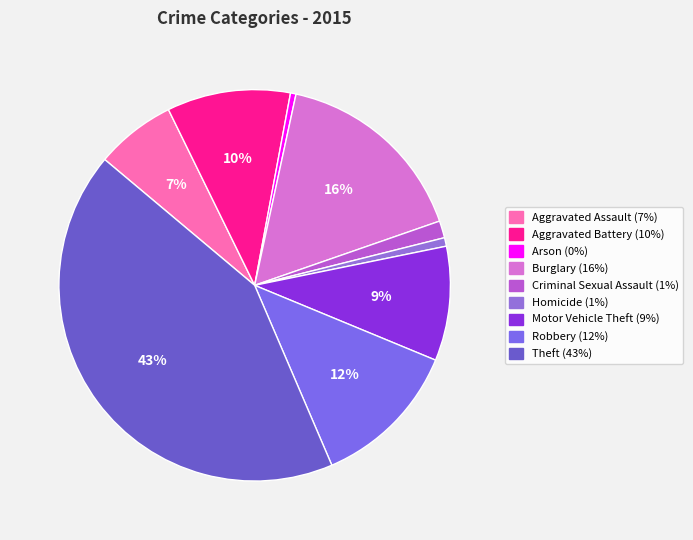

To the nearest percent, what percentage of the pie is Aggravated Assault?

7%